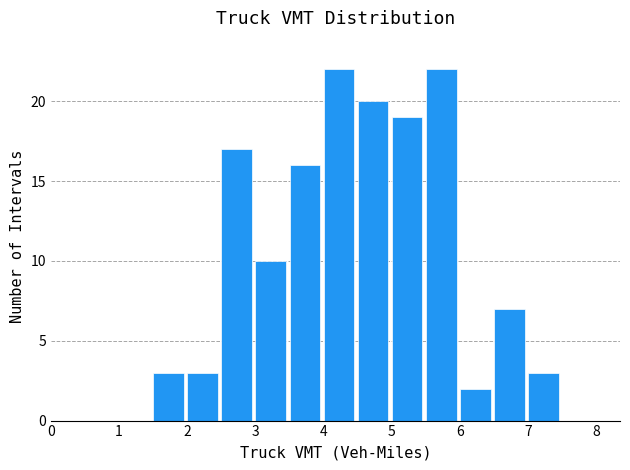

Reading left to right, list every bar in this chart as the range it spans on the x-axis followed by its height. The values are not printed on the chart, so give them approximately, as read against the axis.

0.0 to 0.5: 0
0.5 to 1.0: 0
1.0 to 1.5: 0
1.5 to 2.0: 3
2.0 to 2.5: 3
2.5 to 3.0: 17
3.0 to 3.5: 10
3.5 to 4.0: 16
4.0 to 4.5: 22
4.5 to 5.0: 20
5.0 to 5.5: 19
5.5 to 6.0: 22
6.0 to 6.5: 2
6.5 to 7.0: 7
7.0 to 7.5: 3
7.5 to 8.0: 0